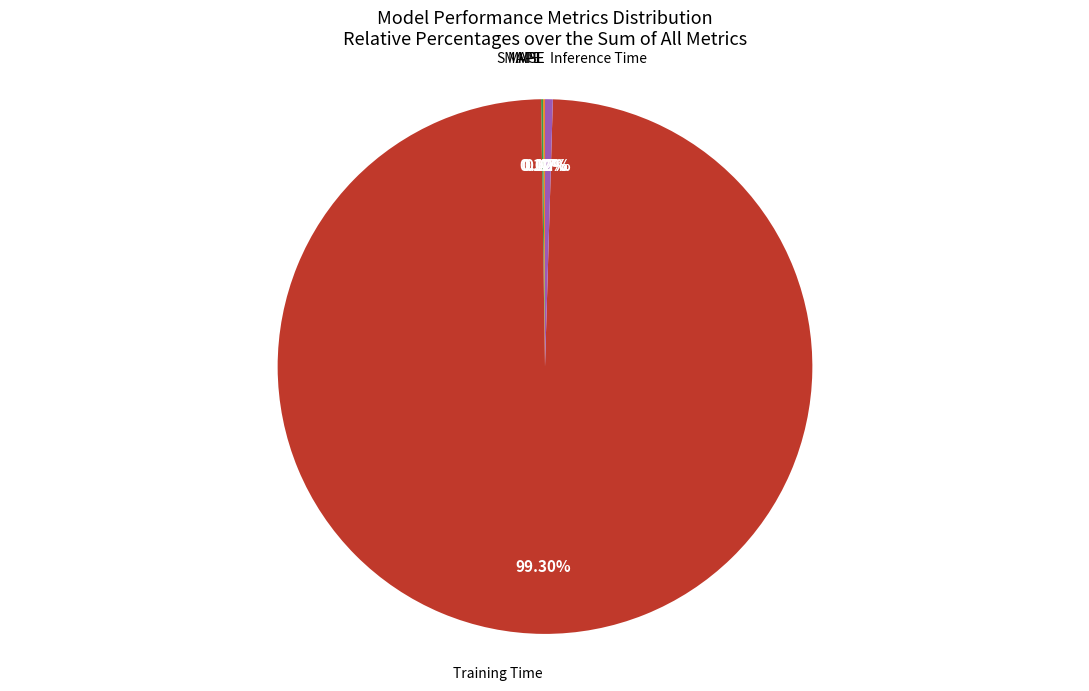

Which has a higher value, Inference Time or Training Time?

Training Time